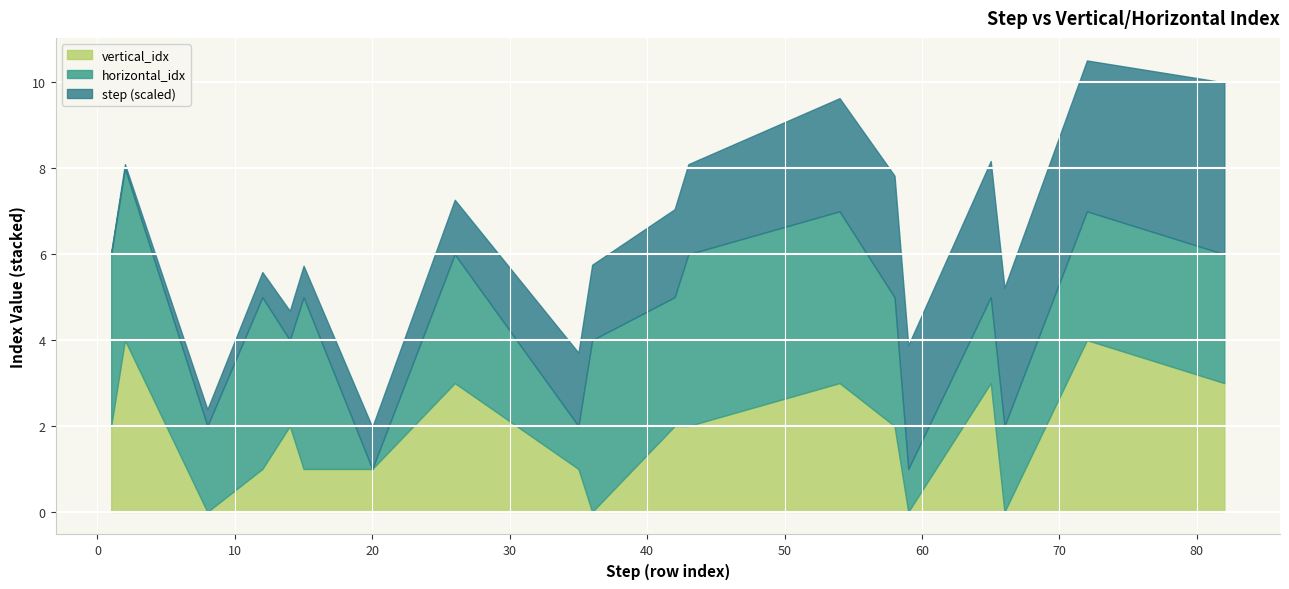

What is the difference between the horizontal_idx values at 72 and 2?

1